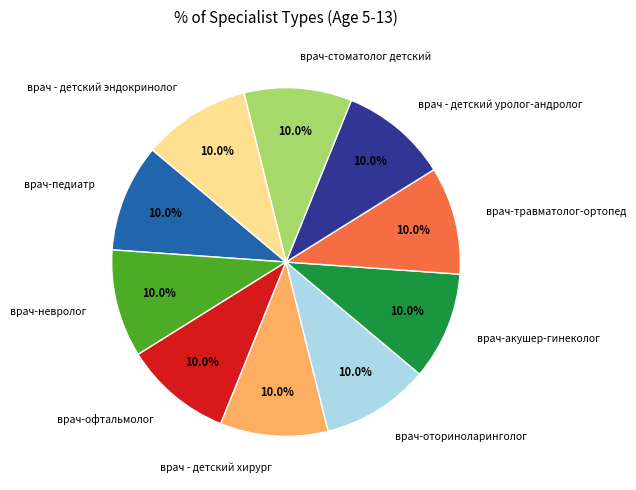

Does any single category account for the majority?

No